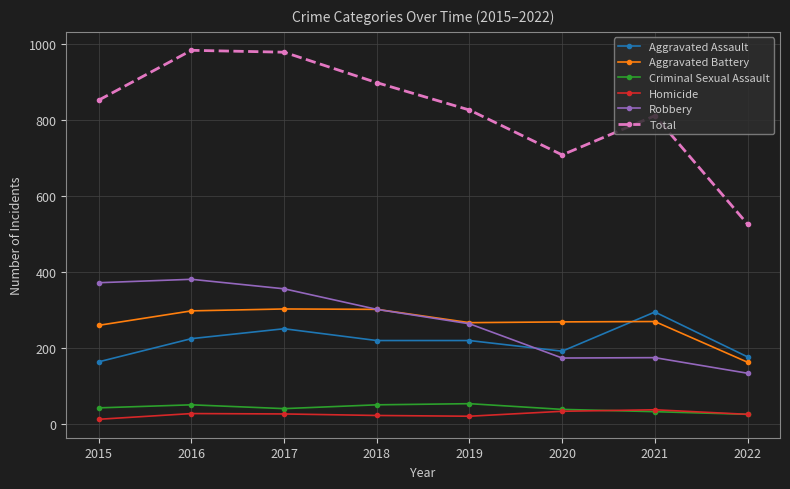

What are all the series names shown in the legend?

Aggravated Assault, Aggravated Battery, Criminal Sexual Assault, Homicide, Robbery, Total